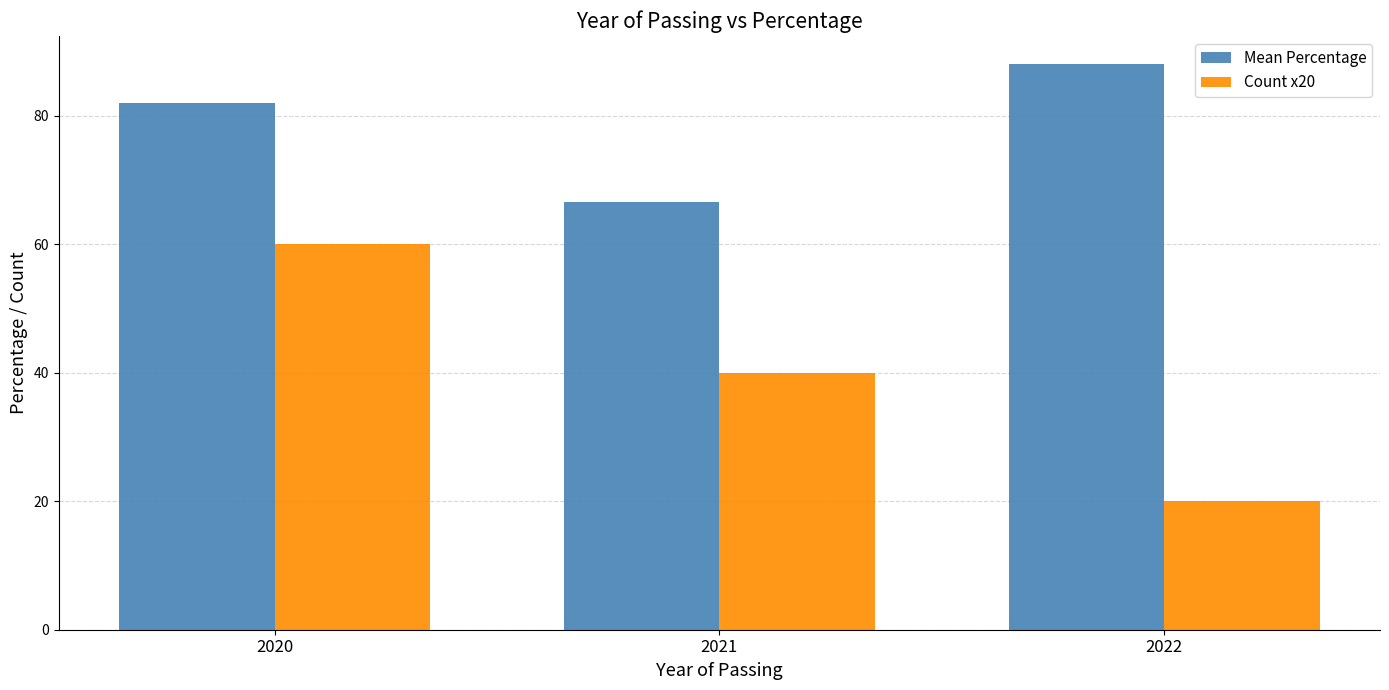

The Count x20 series shows 20.0 at 2022. True or false?

True